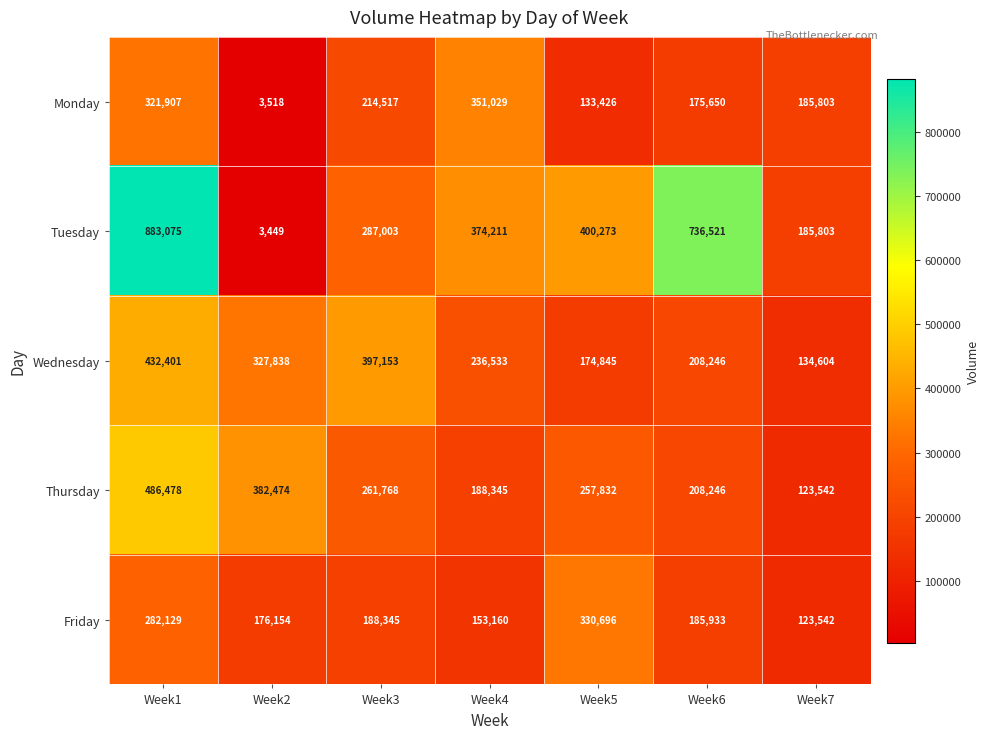

What is the minimum value shown in the chart?

3449